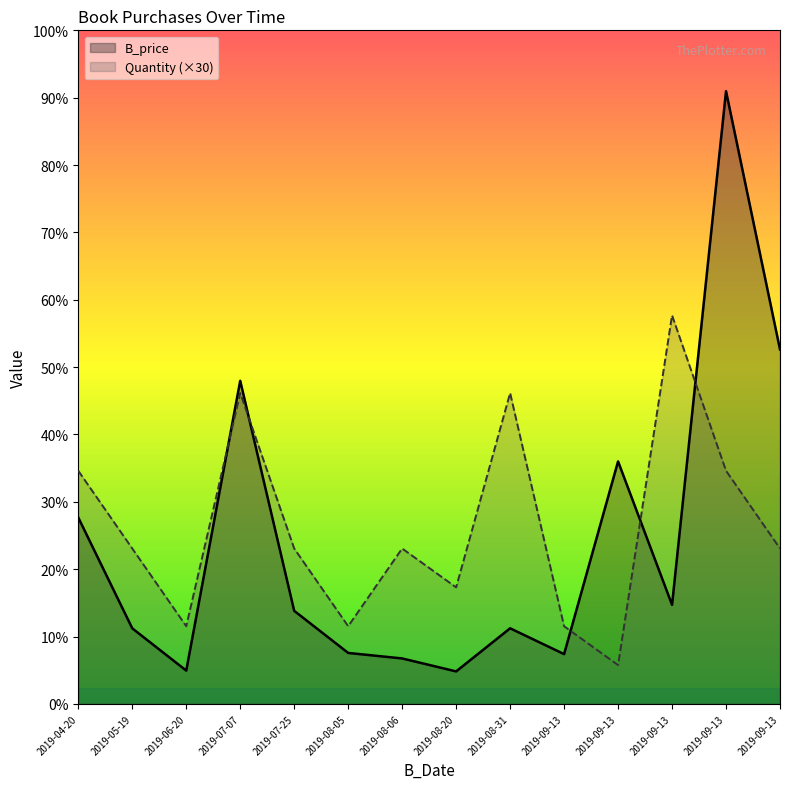

How many interior local peaks does the Quantity (×30) series have?

4